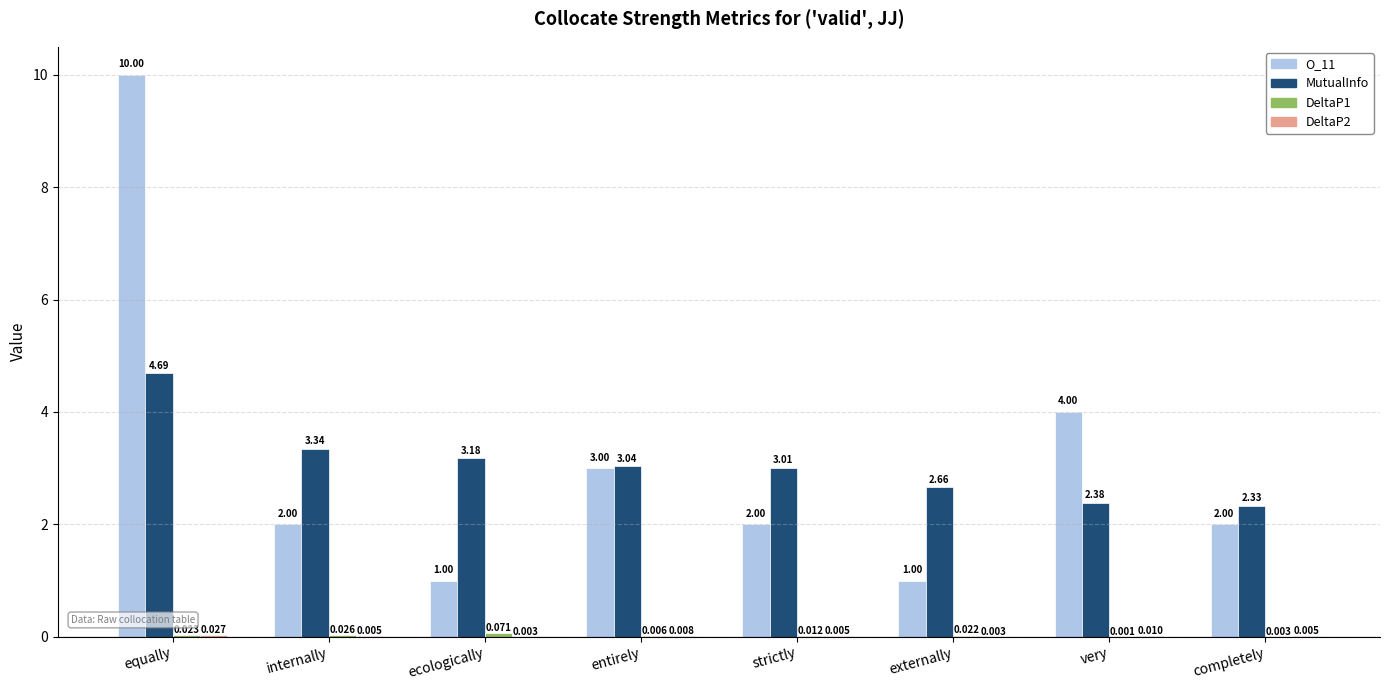

Which category has the highest value across all series?

equally